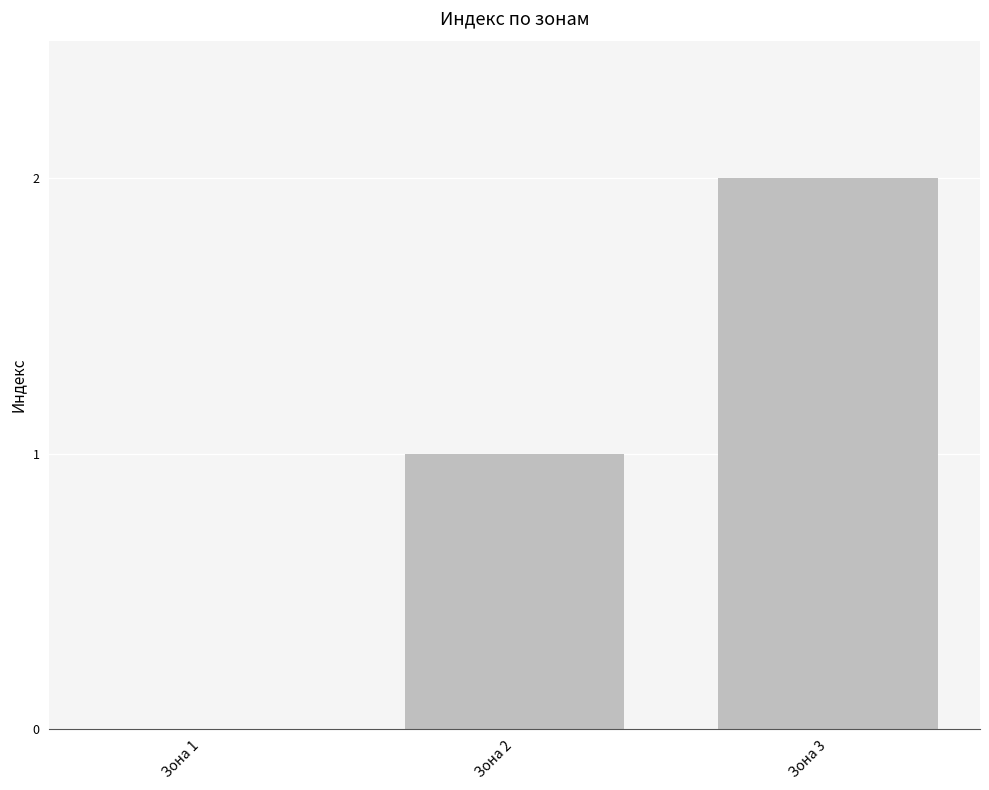

Is it true that the value at Зона 1 is -1?

False